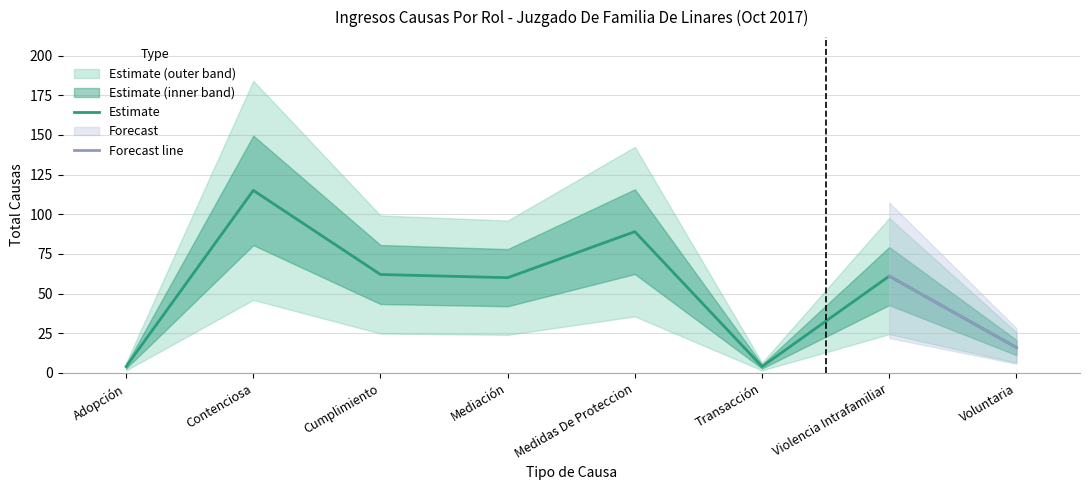

What is the difference between the values at Adopción and Contenciosa?

111